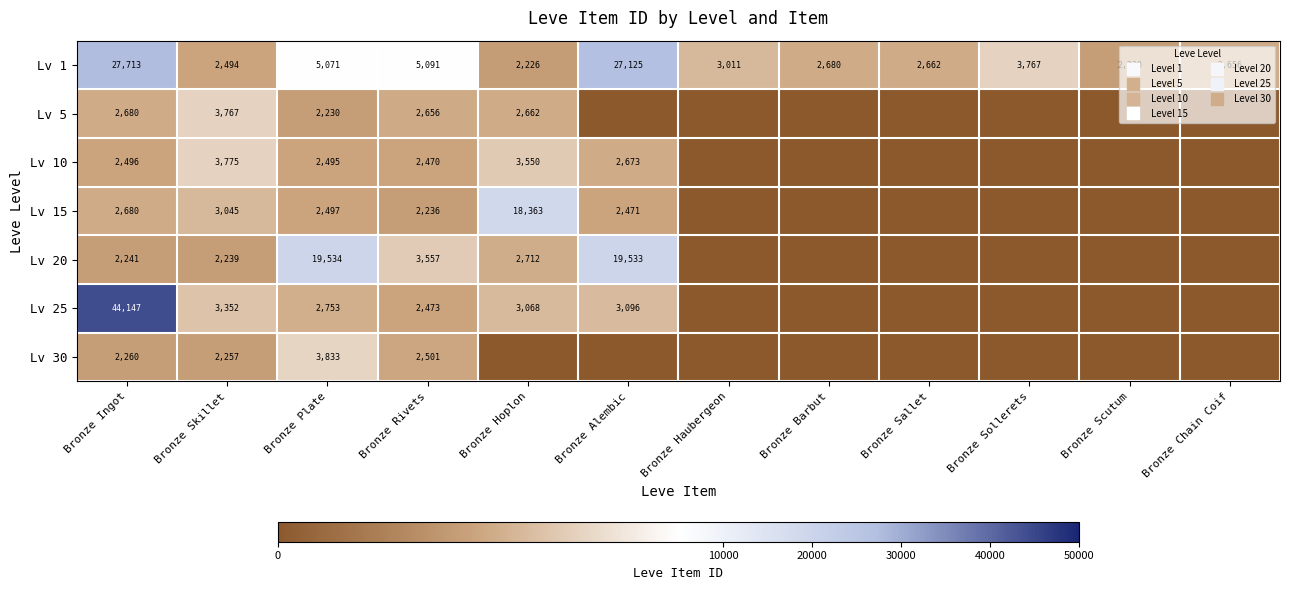

List the series in order of their peak value, lowest first.

Lv 5, Lv 10, Lv 30, Lv 15, Lv 20, Lv 1, Lv 25